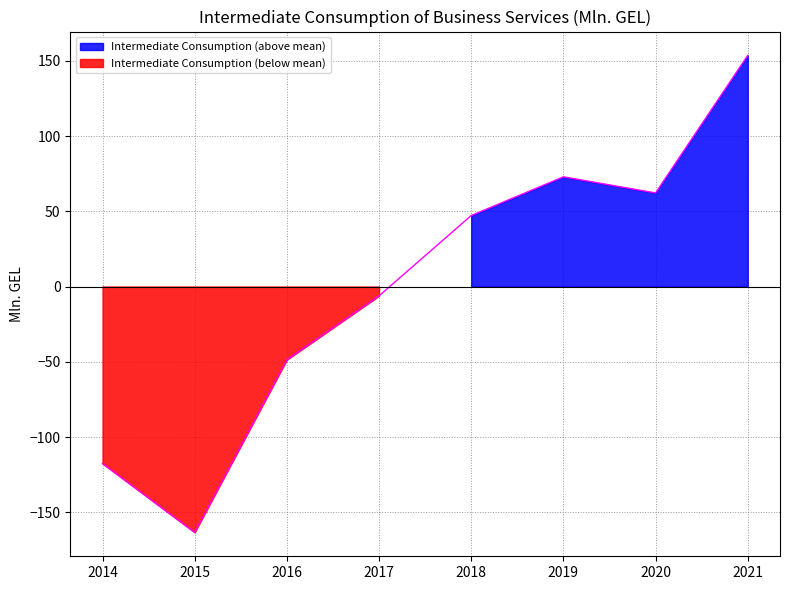

Reading left to right, what are all the values shown in this chart?

2014=-117.6	2015=-163.4	2016=-48.7	2017=-6.2	2018=47.2	2019=72.9	2020=62.2	2021=153.6